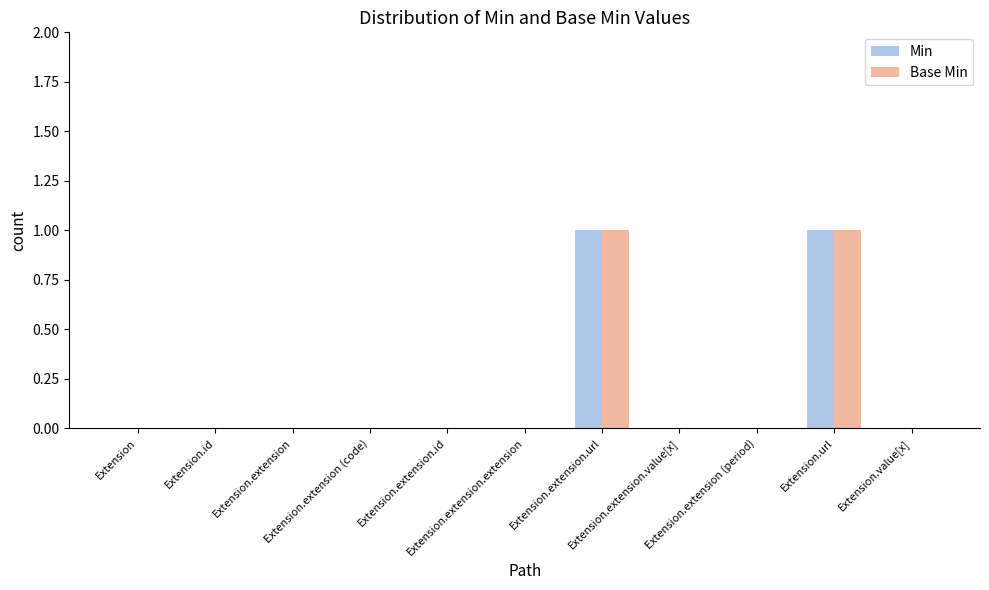

How many groups of bars are there?

11